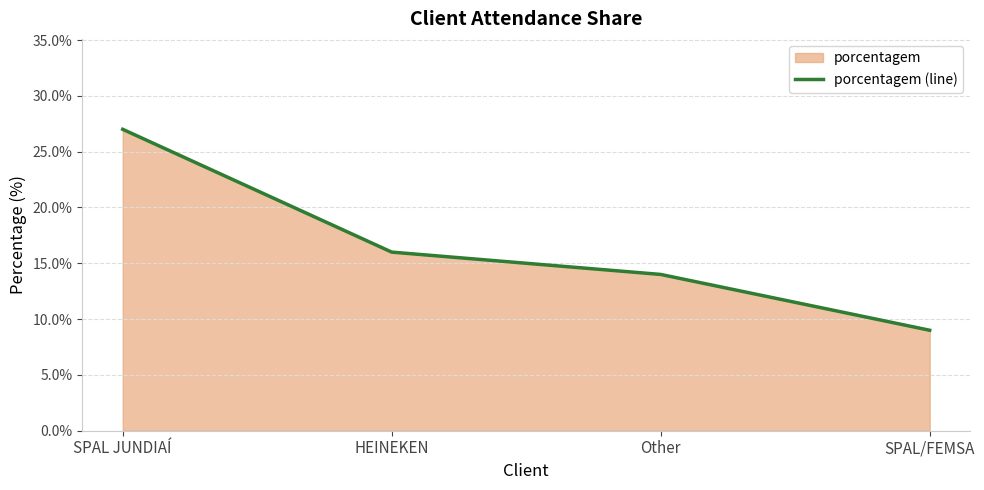

Is it true that the value at HEINEKEN is 16?

True